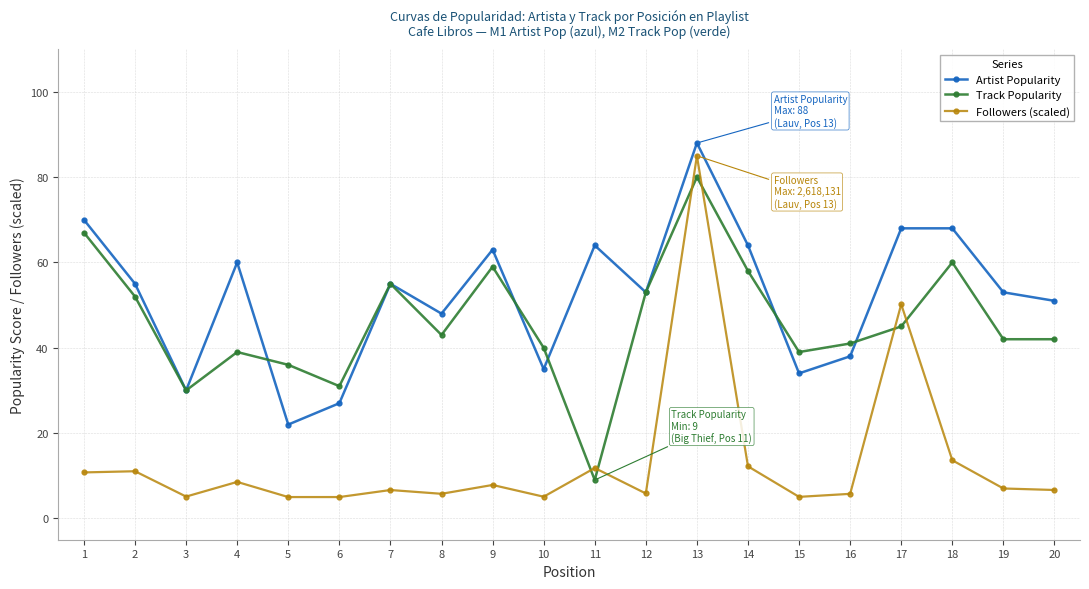

What is the value of the Followers (scaled) point at the 14th from the left?

12.2